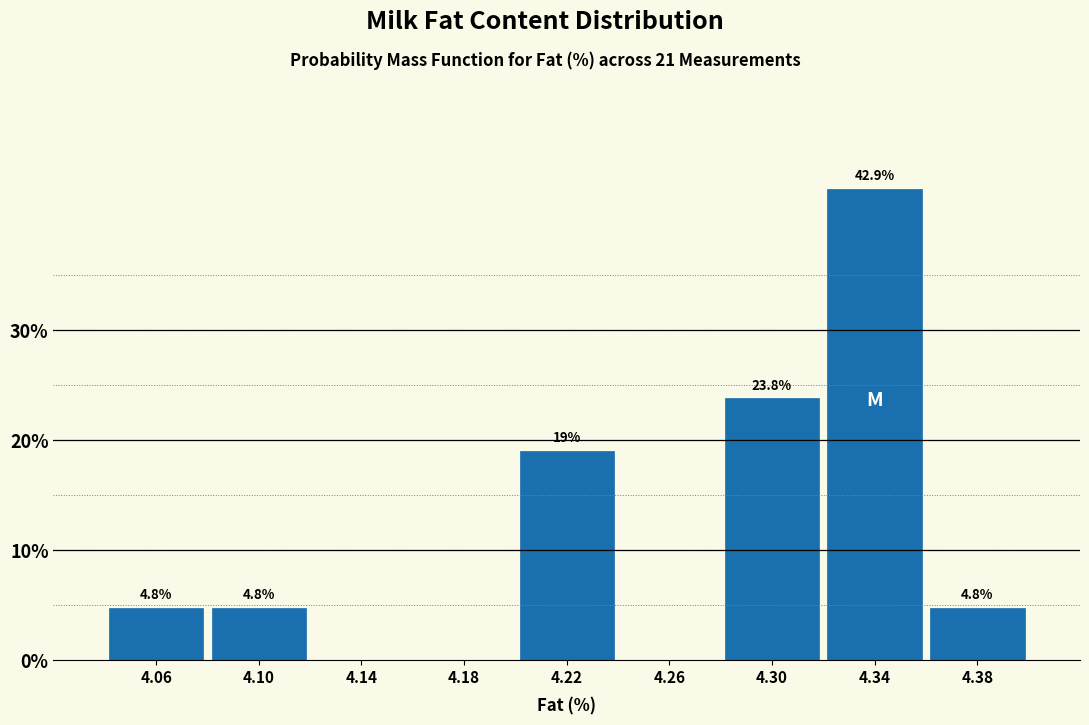

Are the bars horizontal?

No